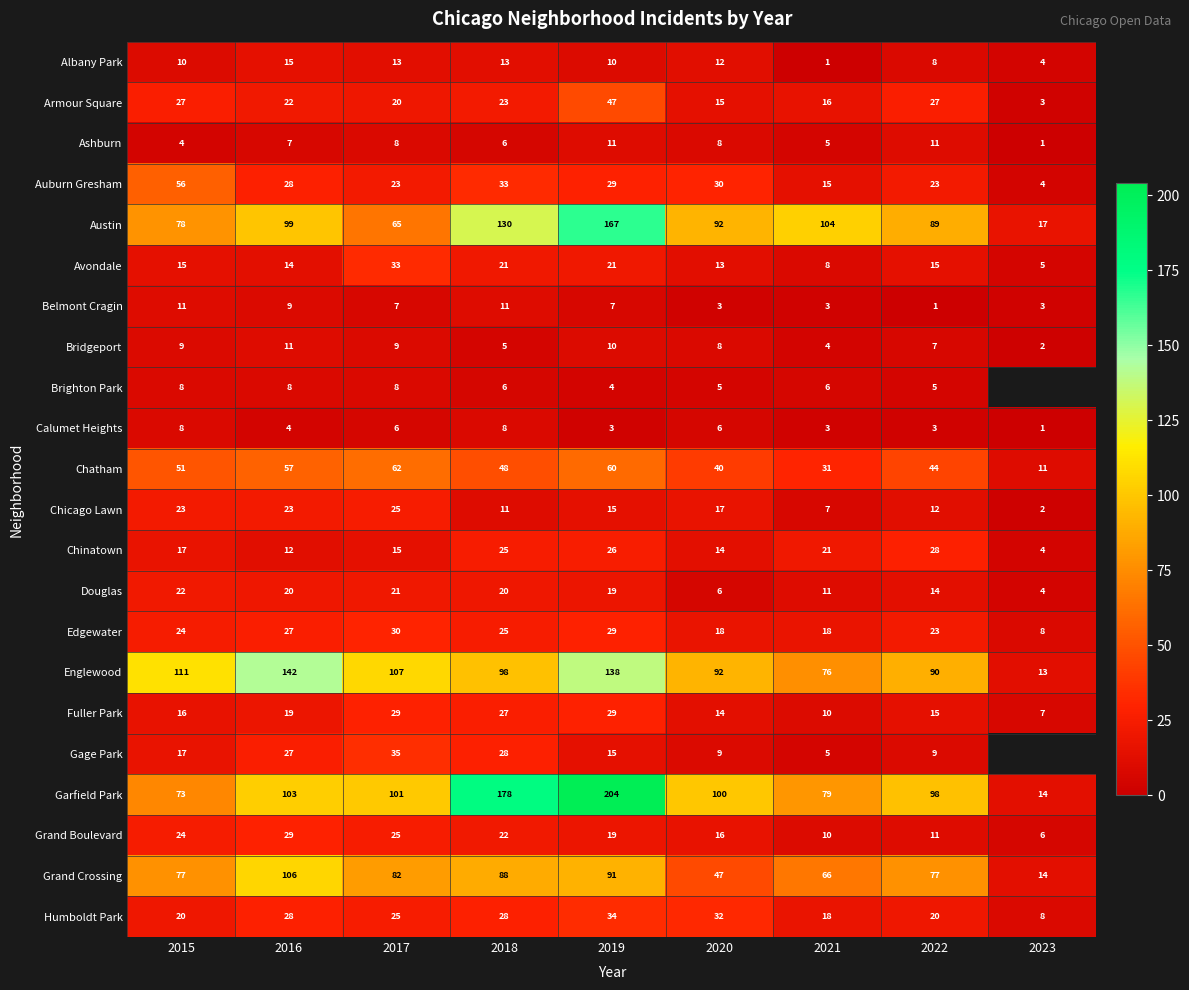

Is the value of Chinatown at 2019 greater than the value of Douglas at 2015?

Yes